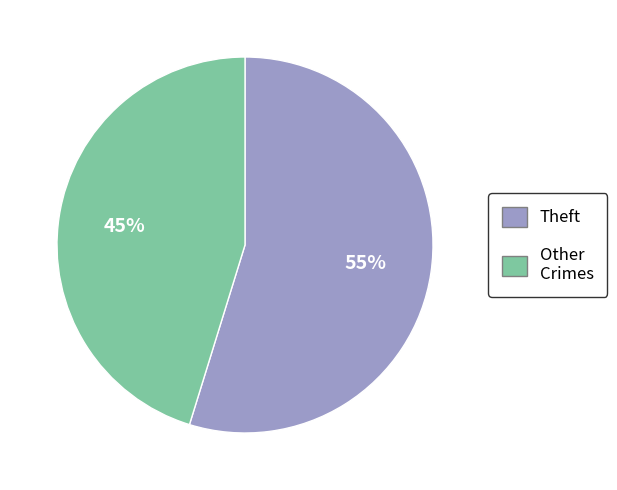

Is there a majority slice in this chart?

Yes